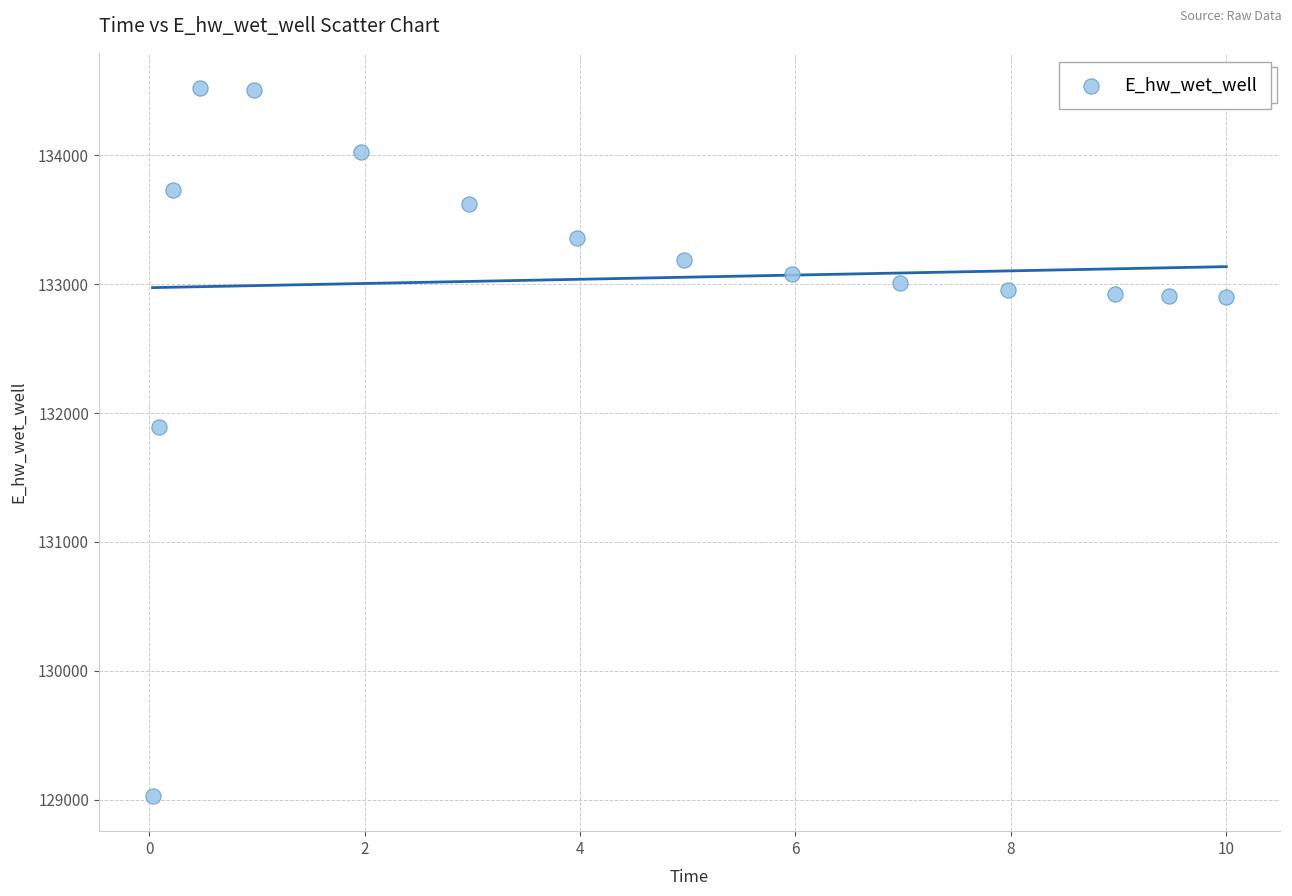

What Y value in the scatter plot is closest to 131775?

131894.2